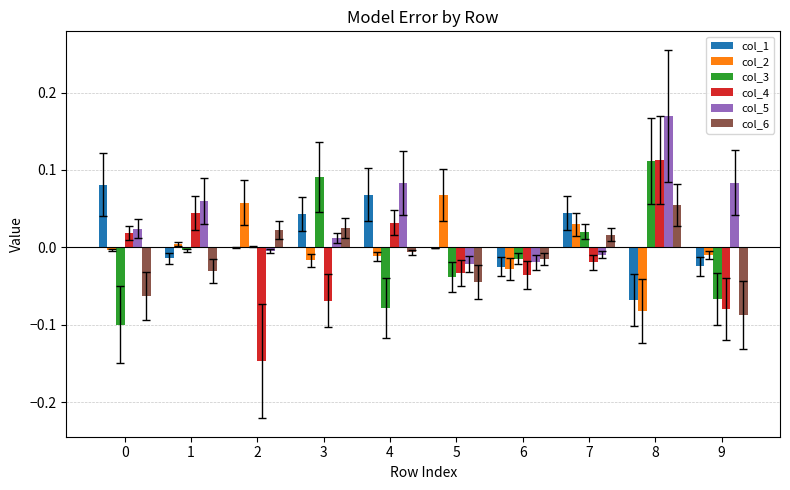

How many groups of bars are there?

10